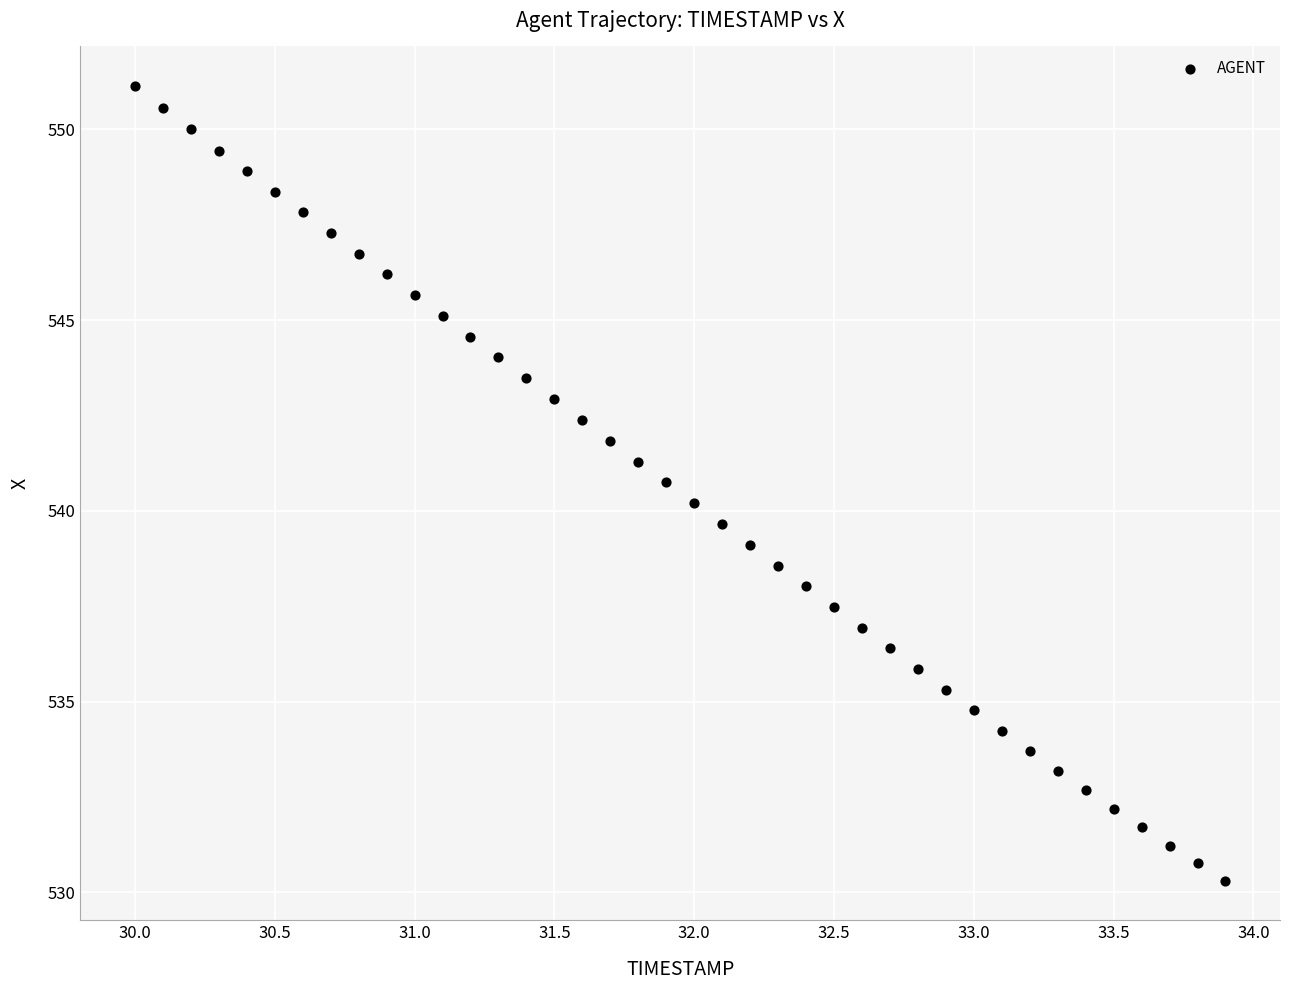

What is the range of Y values (max minus min)?

20.8